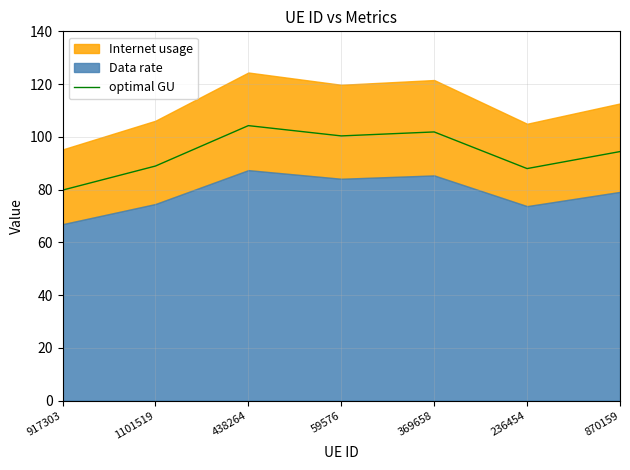

Rank the categories by value from lowest to highest.

917303, 236454, 1101519, 870159, 59576, 369658, 438264